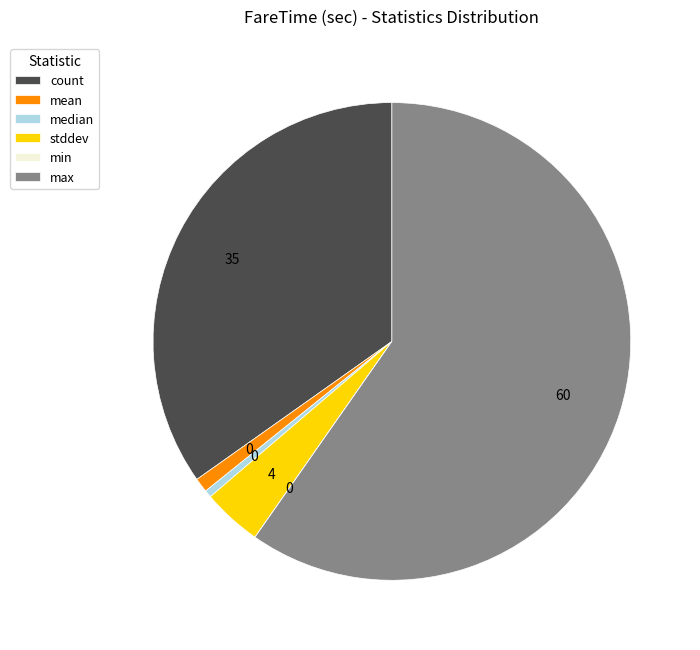

Which slice is the largest?

max